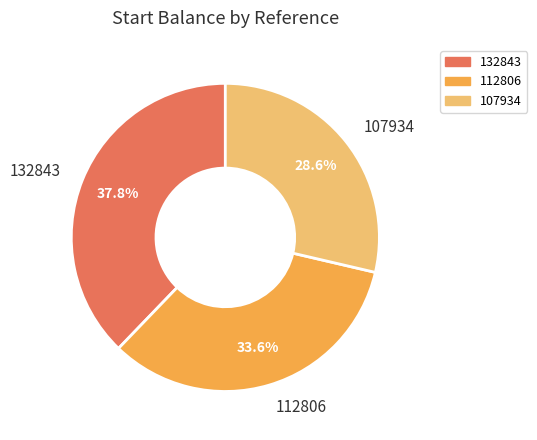

How much of the chart is everything except 132843?

62.2%